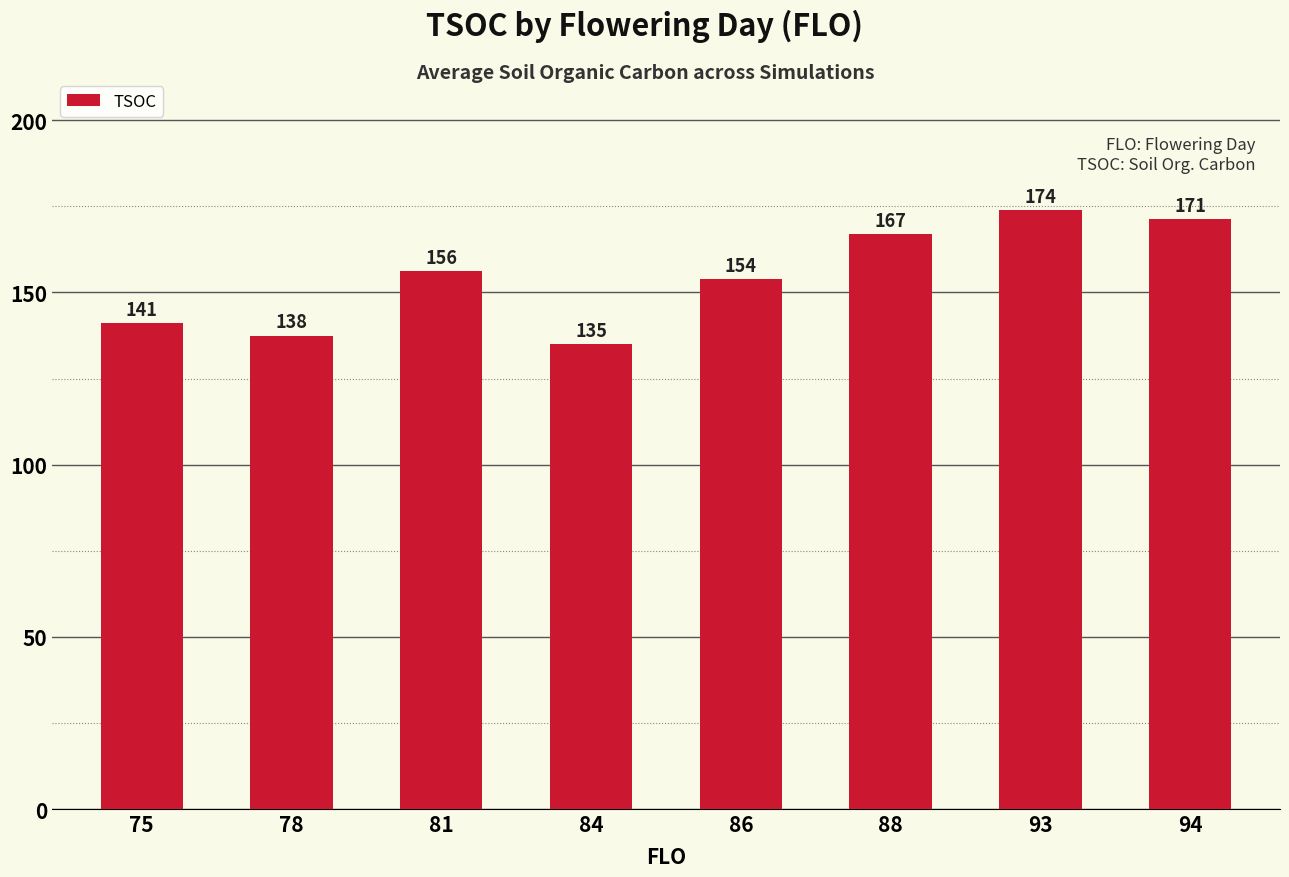

What is the value of the 7th bar from the left?

174.0